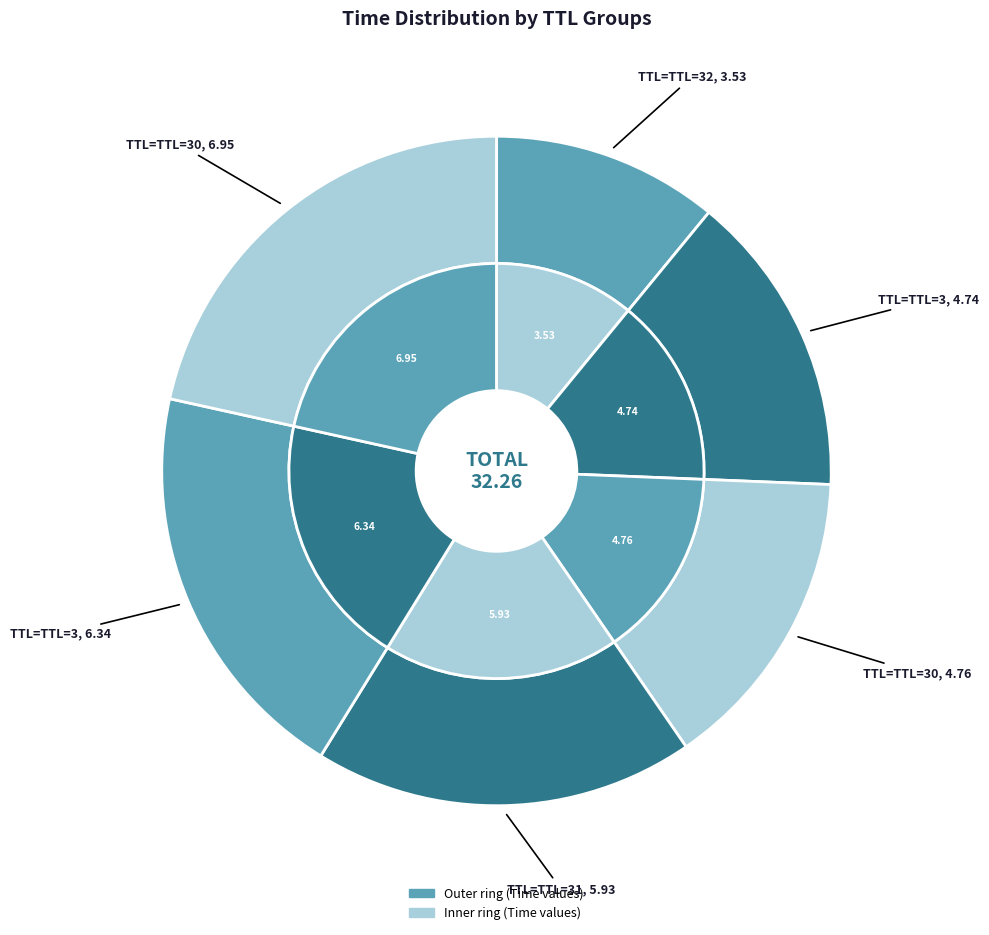

The 3 slice represents 26% of the pie. True or false?

False